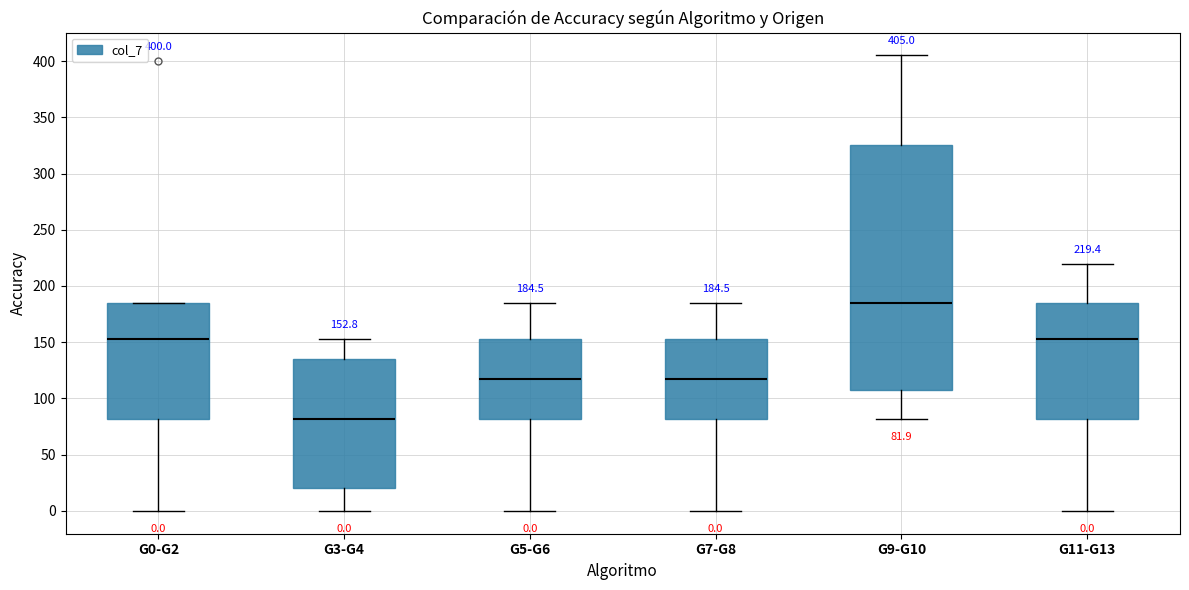

Which box is the tallest, from its lower edge to its upper edge?

G9-G10